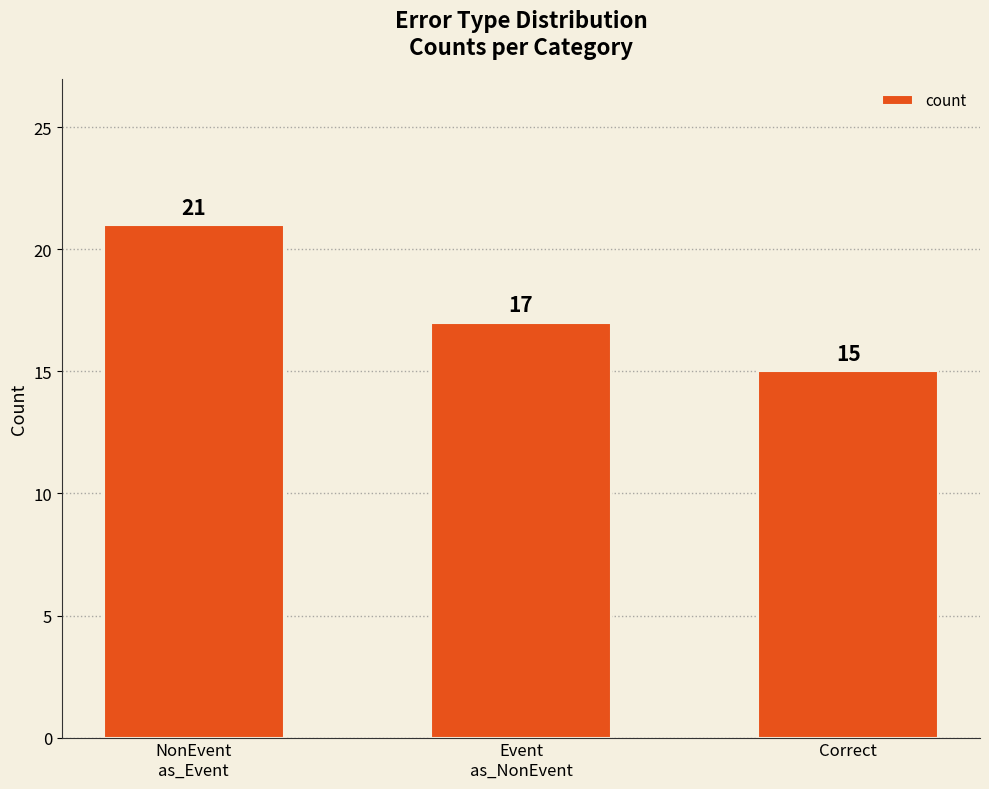

What is the value of the 3rd bar from the left?

15